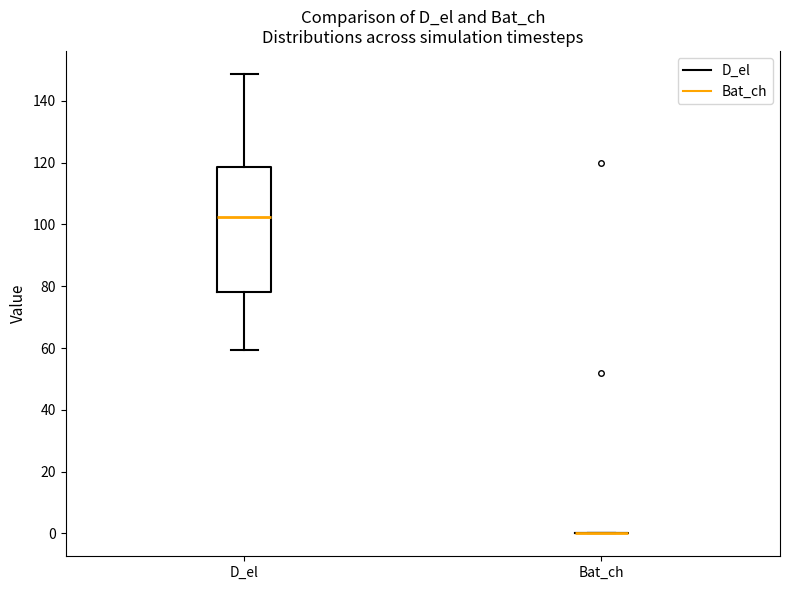

Reading left to right, read every box against the y-axis: the position of its median line, the range the box covers, and the ends of its whiskers. The values are not printed on the chart, so give them approximately, as read against the axis.

D_el: median 102, box 78 to 118, whiskers 60 to 148
Bat_ch: box collapsed to a line at 0, whiskers 0 to 0